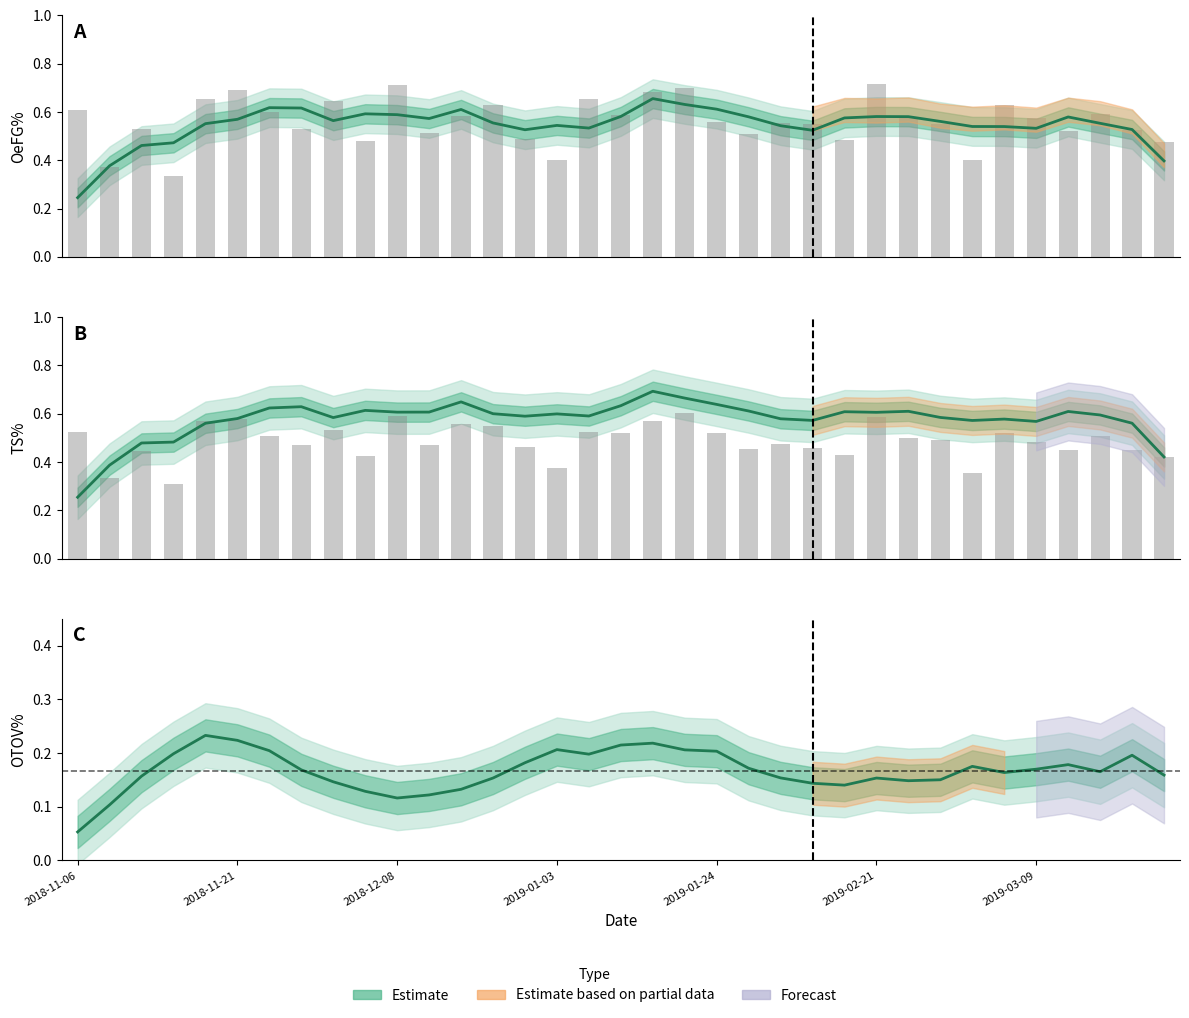

Which series has the largest range (max minus min)?

TS%